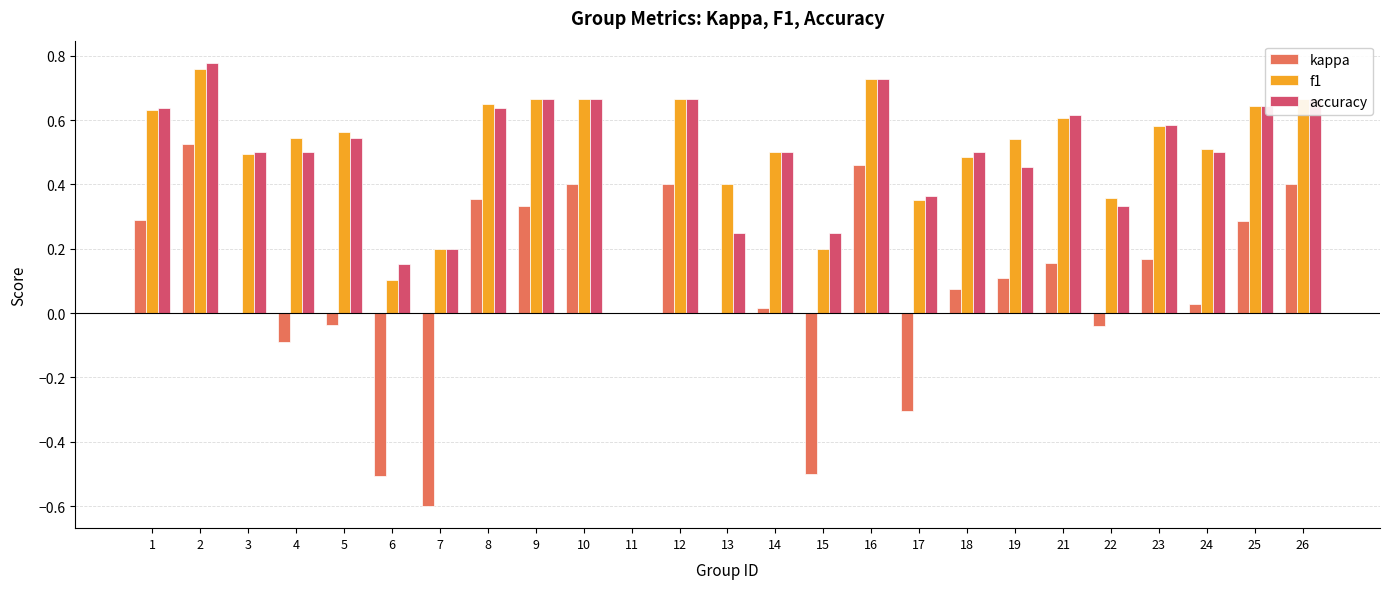

What is the sum of all accuracy values?

12.3